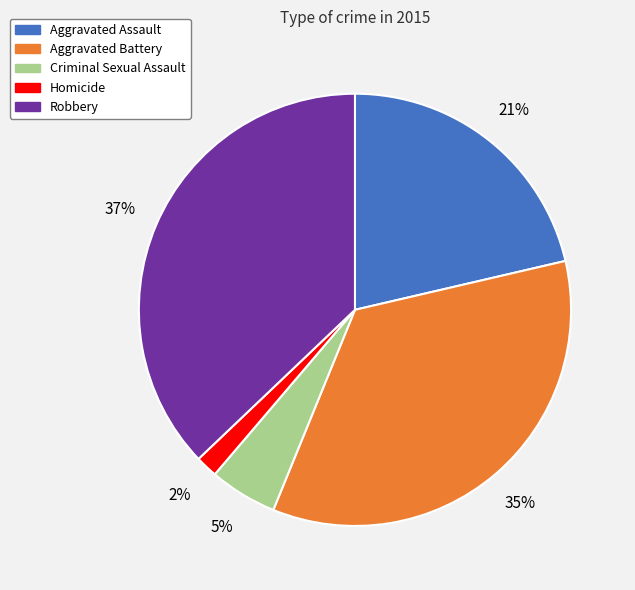

Count the number of slices in the pie.

5